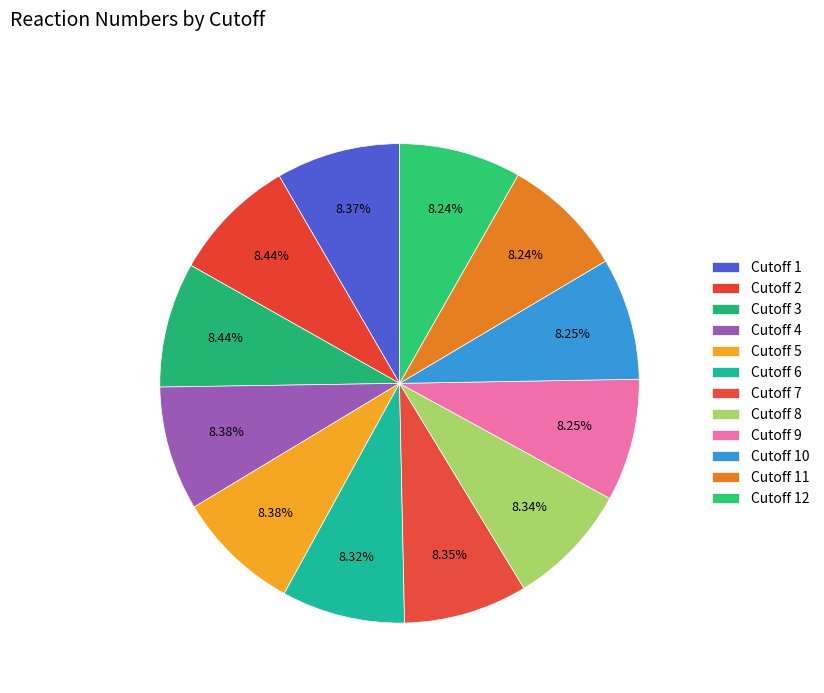

True or false: Cutoff 10 accounts for 8% of the total.

True